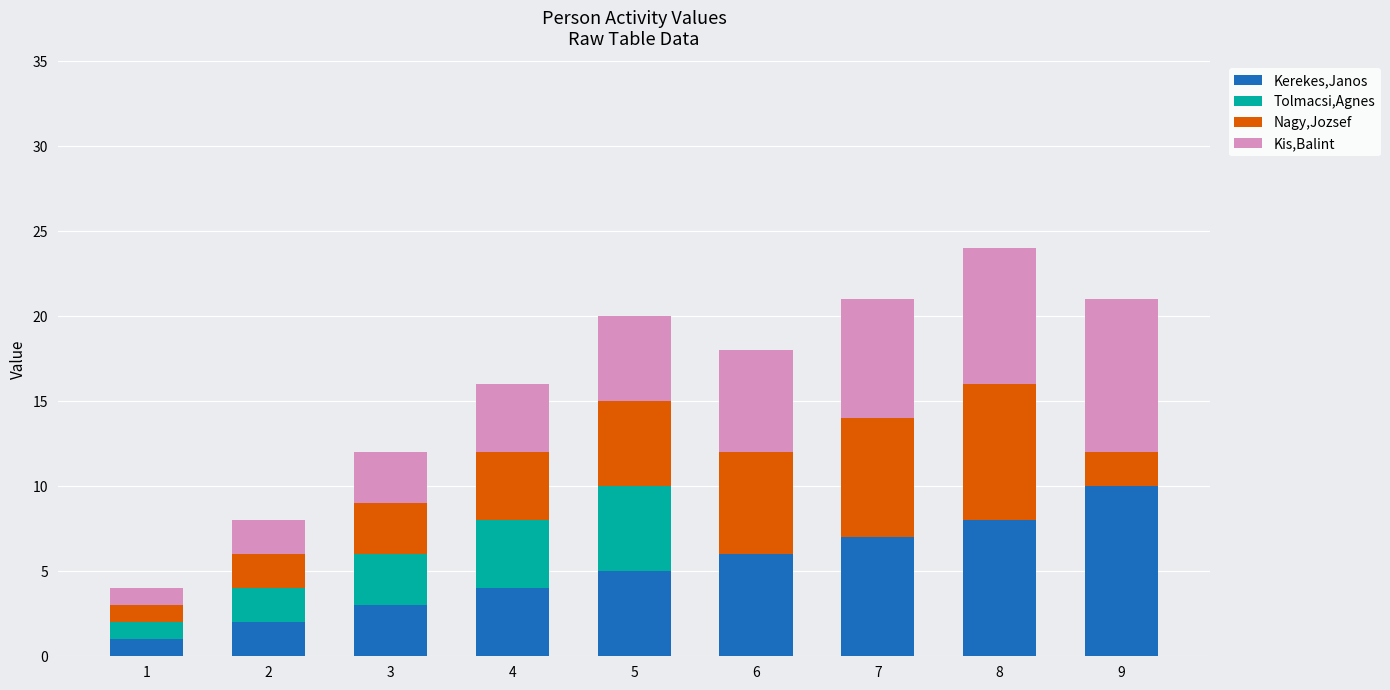

How many data points does each series have?

9